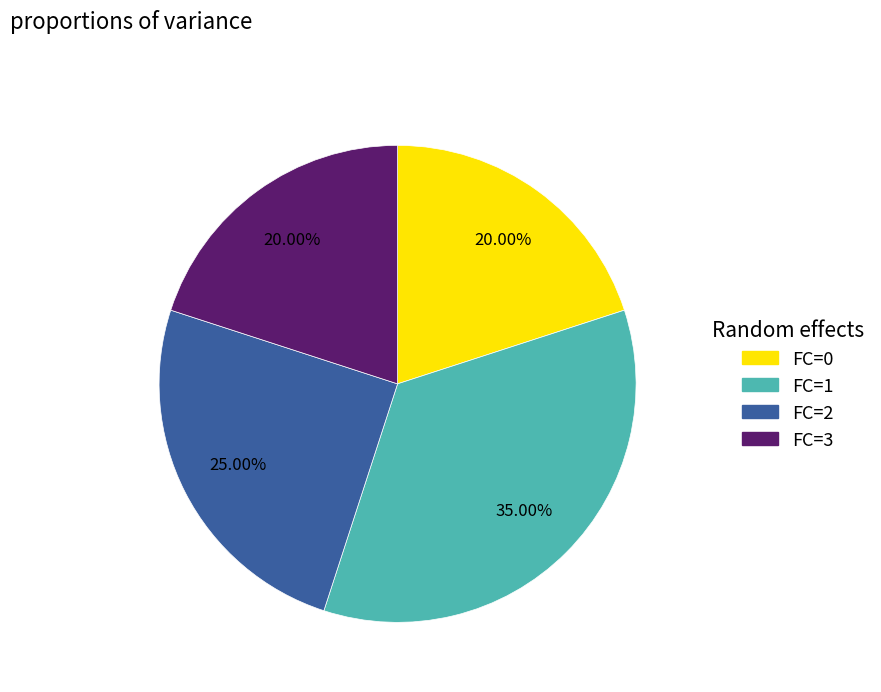

Does FC=1 represent more than half of the total?

No